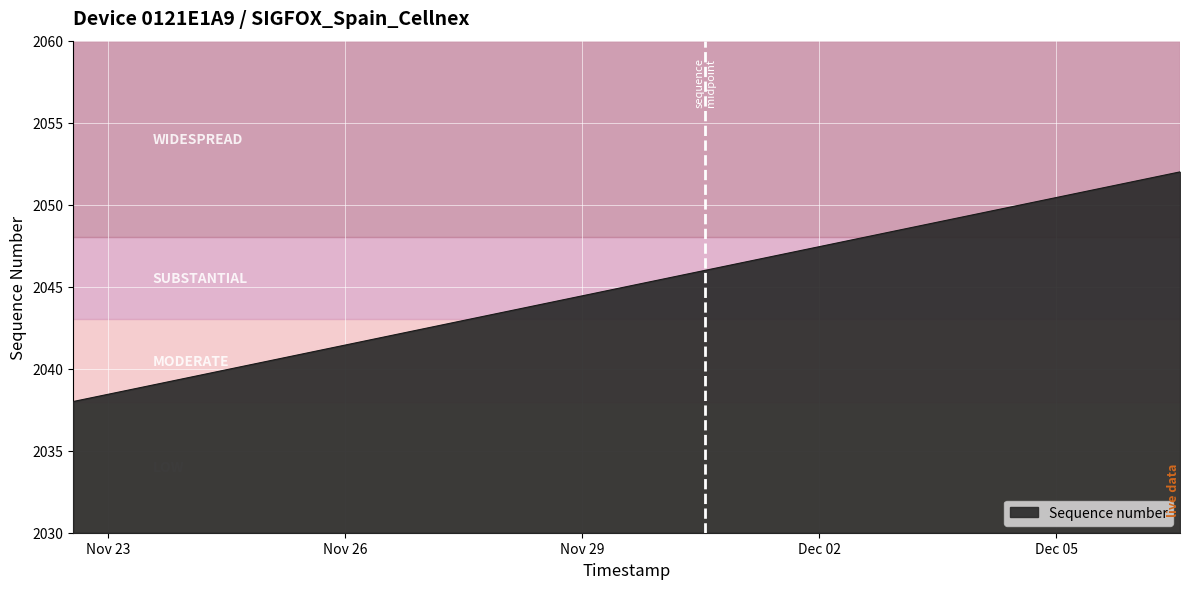

How many lines are shown in the chart?

1